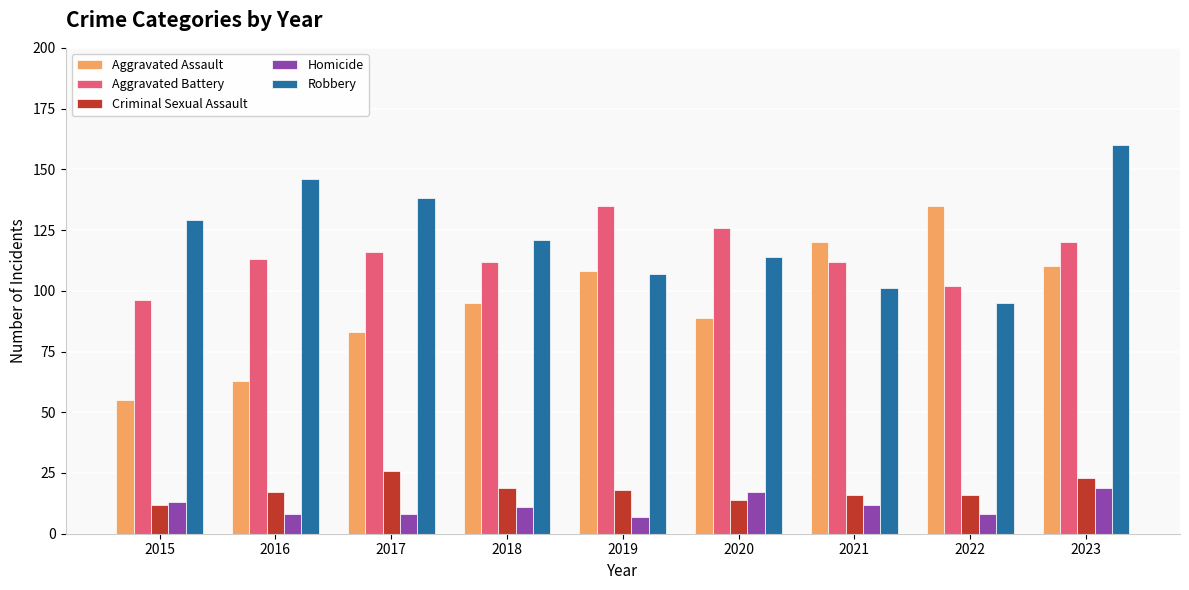

What are all the series names shown in the legend?

Aggravated Assault, Aggravated Battery, Criminal Sexual Assault, Homicide, Robbery